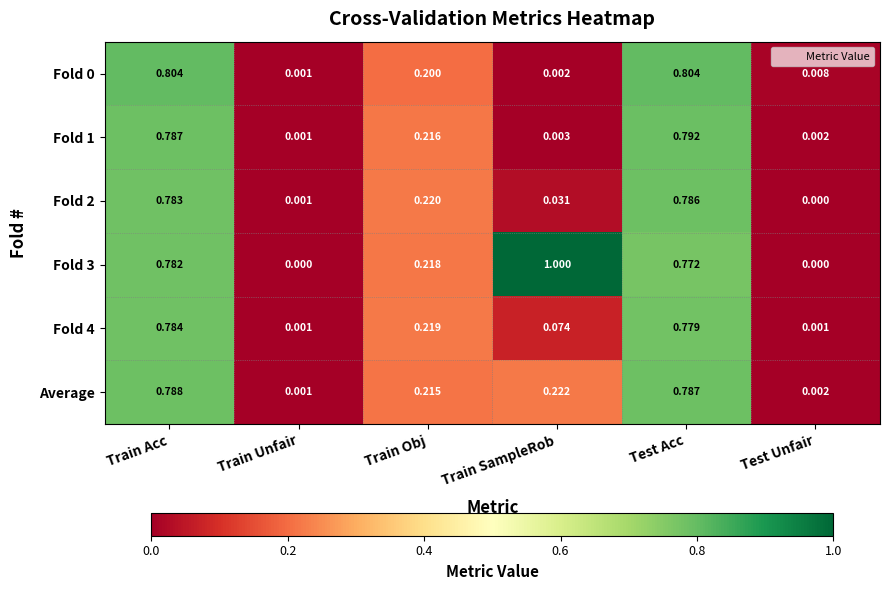

List the labels in order of Fold 2 value, largest first.

Test Acc, Train Acc, Train Obj, Train SampleRob, Train Unfair, Test Unfair